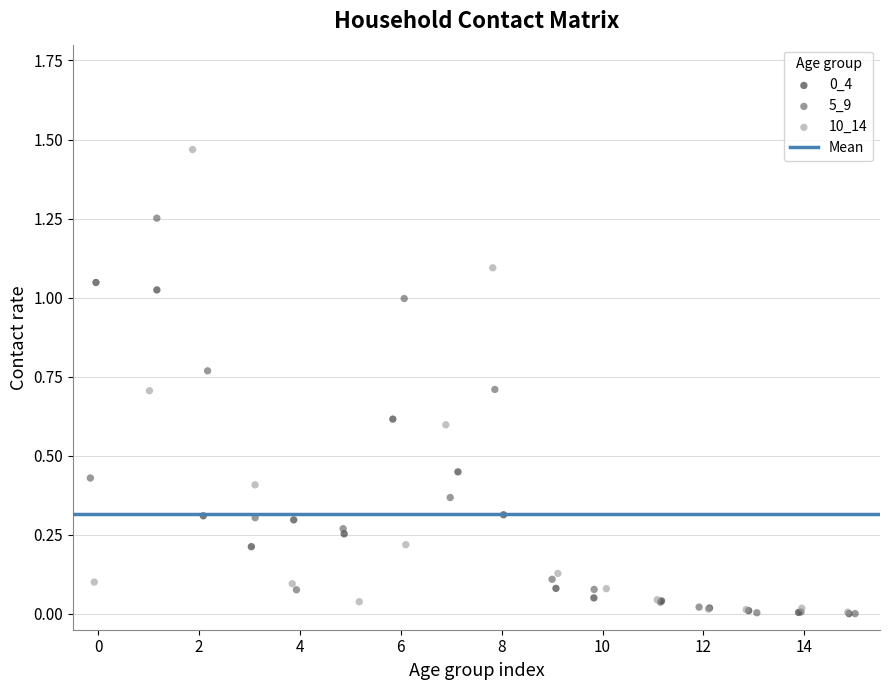

Which series has the widest spread of Y values?

10_14